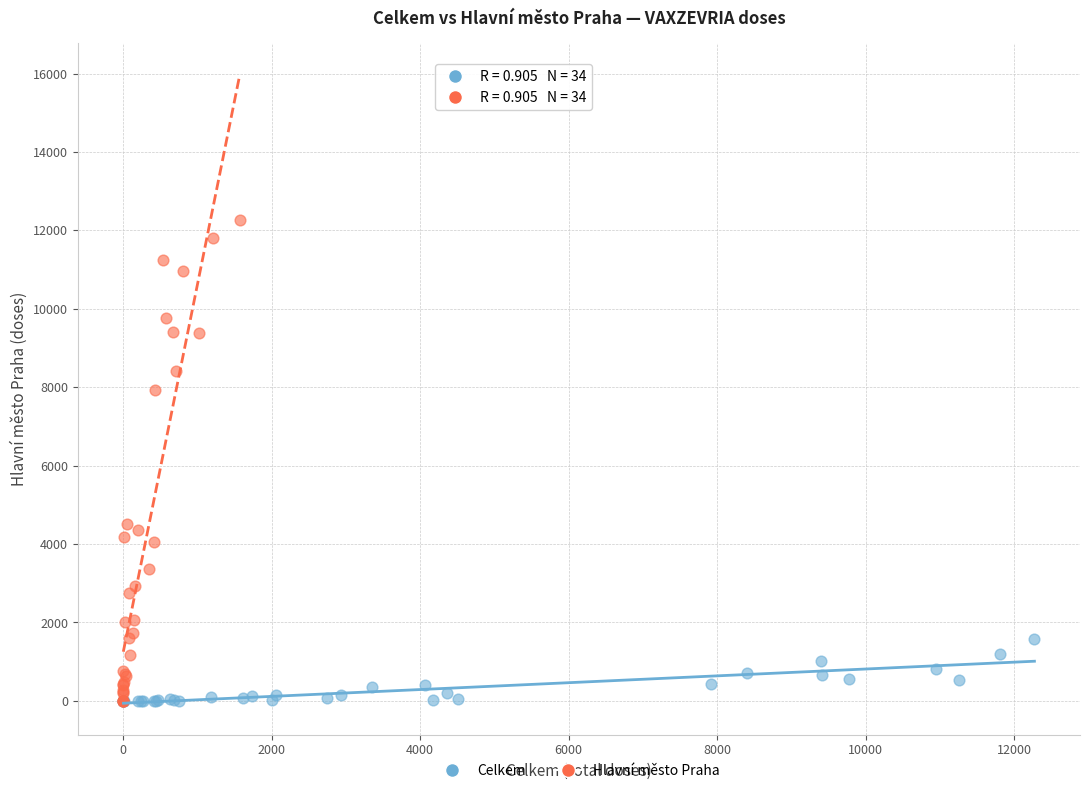

Which series has the widest spread of Y values?

Hlavní město Praha